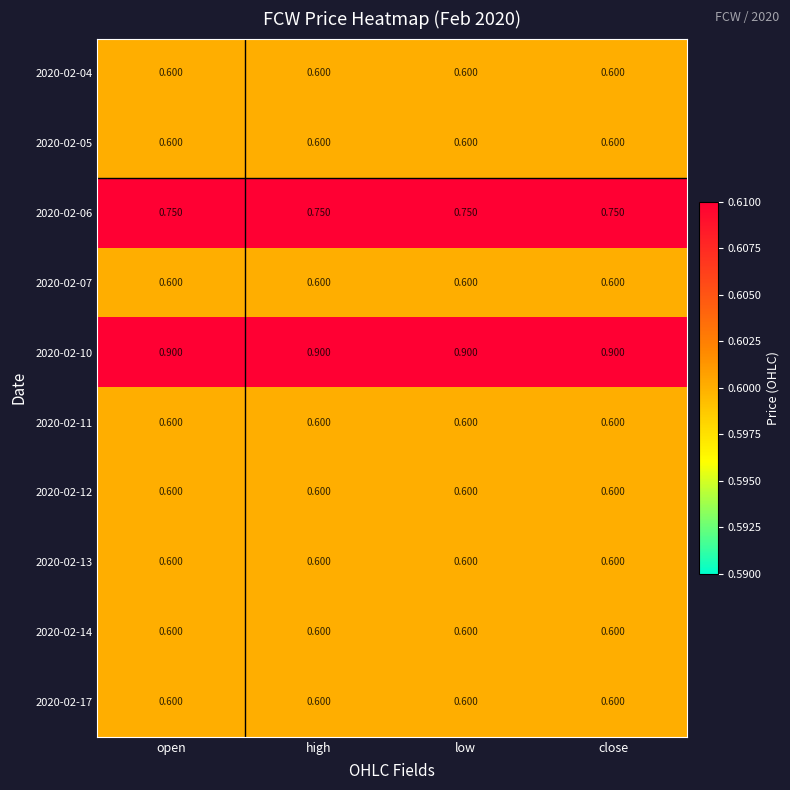

Is the value of 2020-02-10 at close greater than the value of 2020-02-13 at low?

Yes